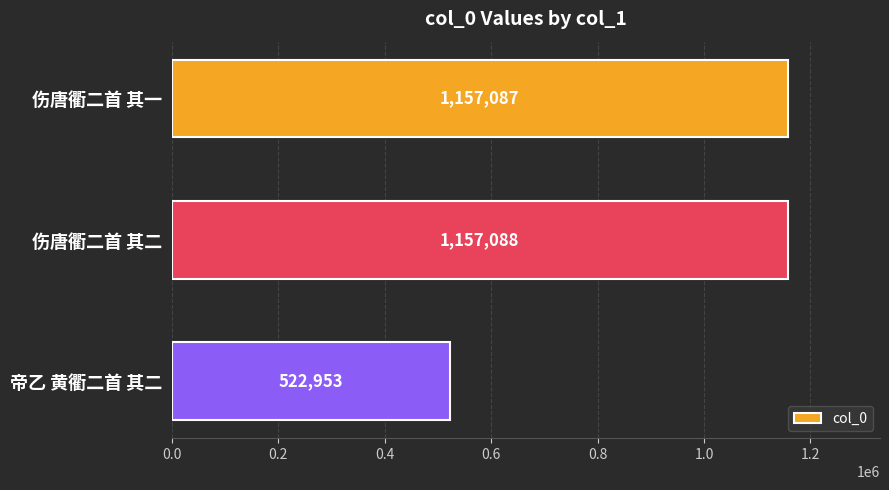

True or false: the data shows 1854148 at 伤唐衢二首 其二.

False